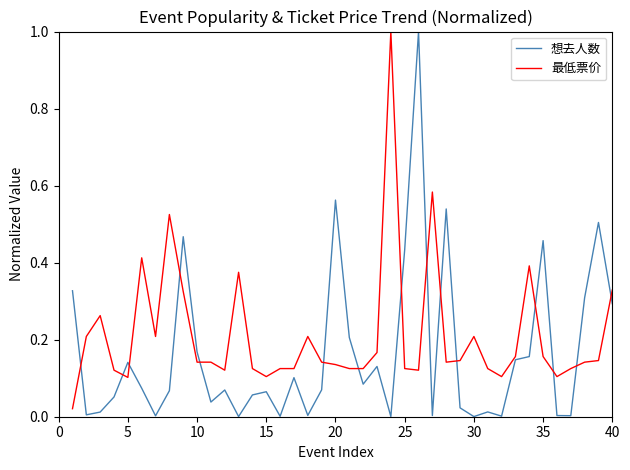

Rank the series by their average value, from lowest to highest.

想去人数, 最低票价